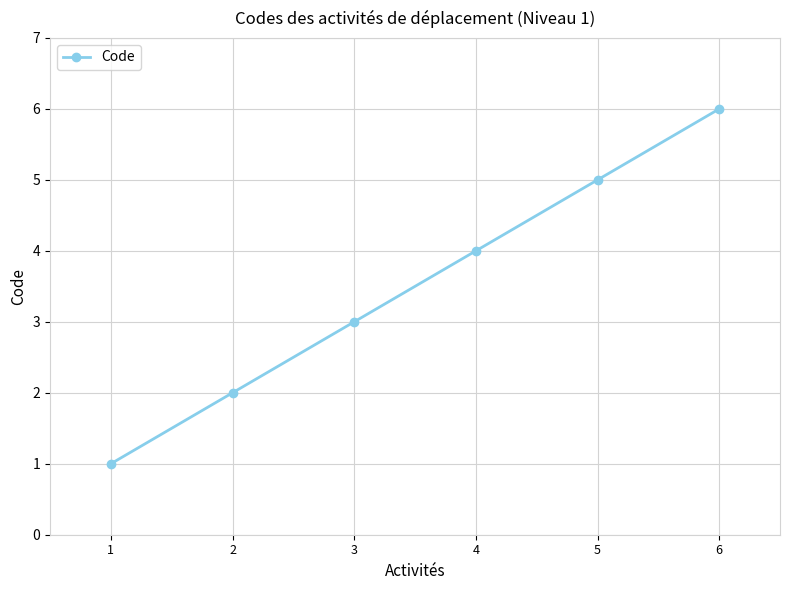

Approximately how many times larger is the value at 2 compared to 3?

0.7